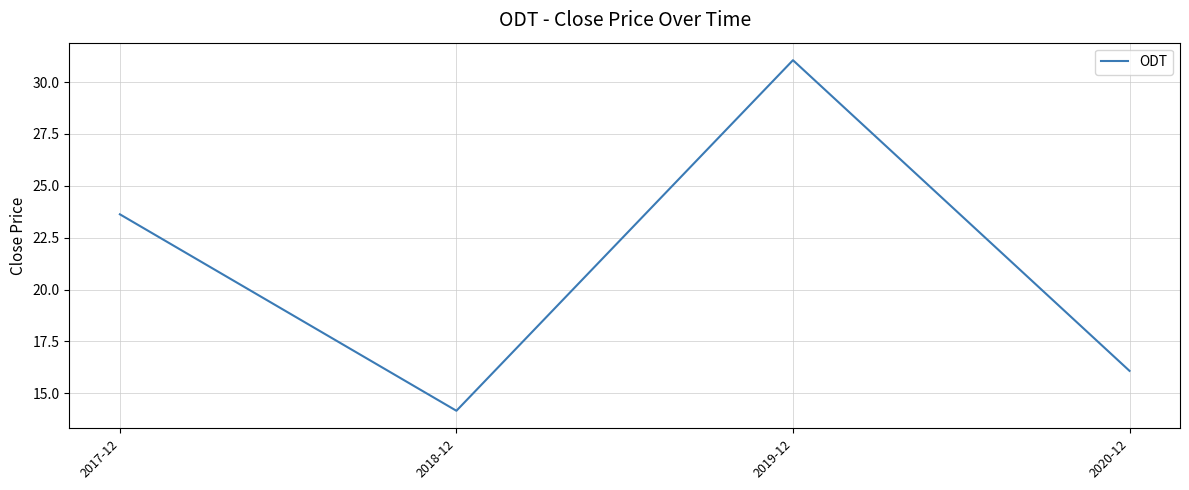

How many series are shown in this chart?

1